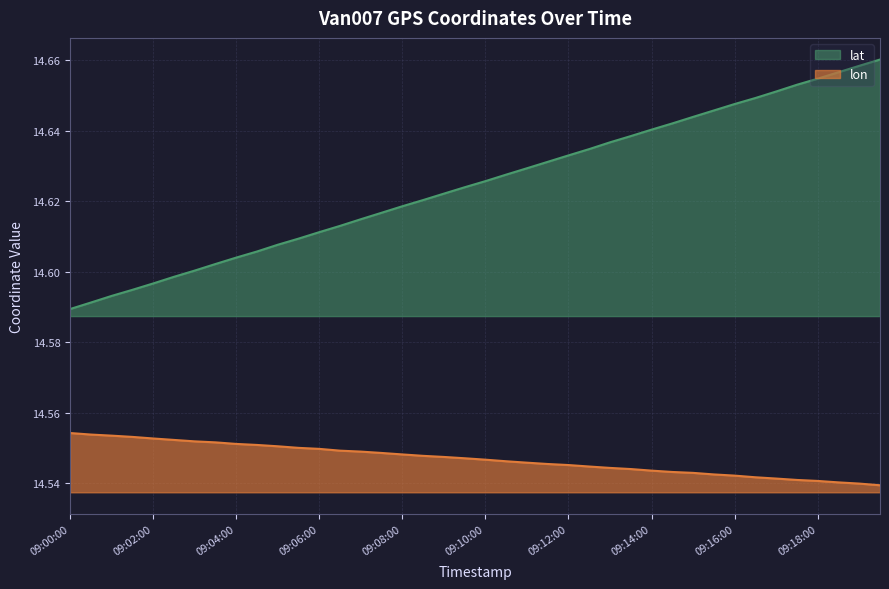

Which series has the largest total across all categories?

lat